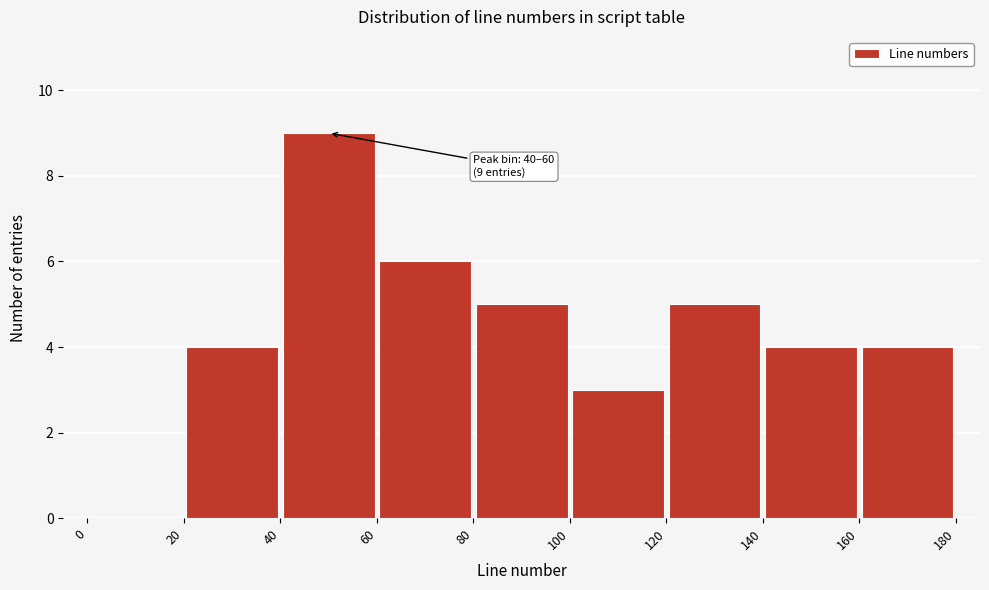

Which range on the x-axis has the tallest bar?

40 to 60